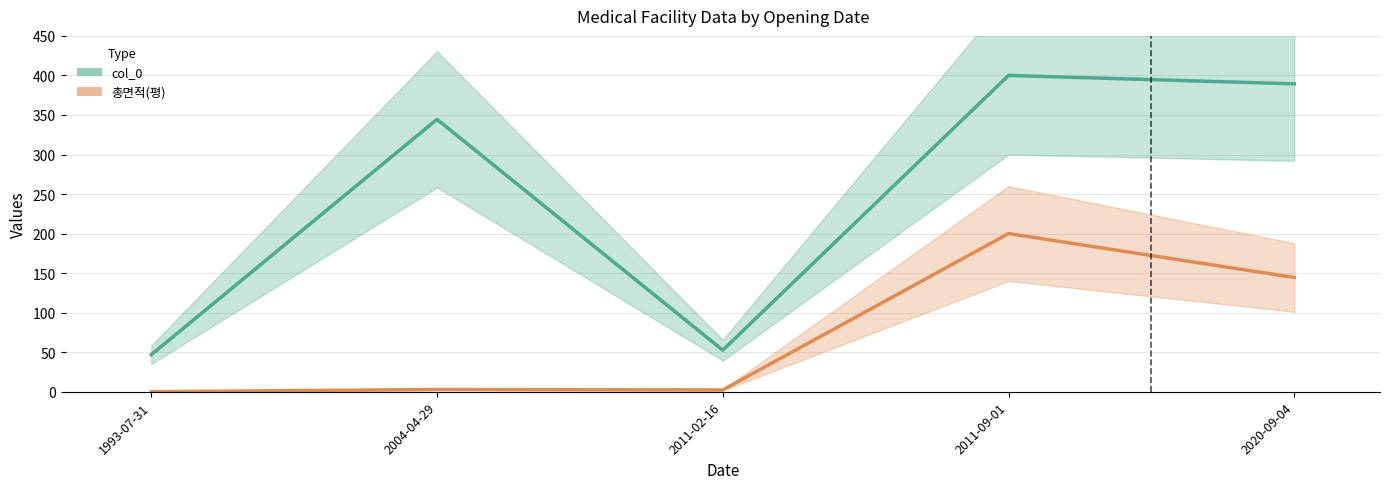

At which category does 총면적(평) reach its first local valley?

2011-02-16